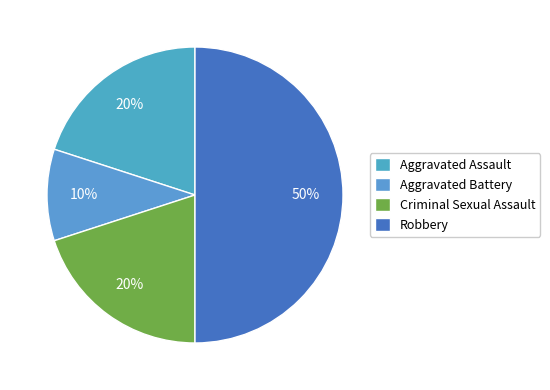

Which category has the biggest portion of the pie?

Robbery